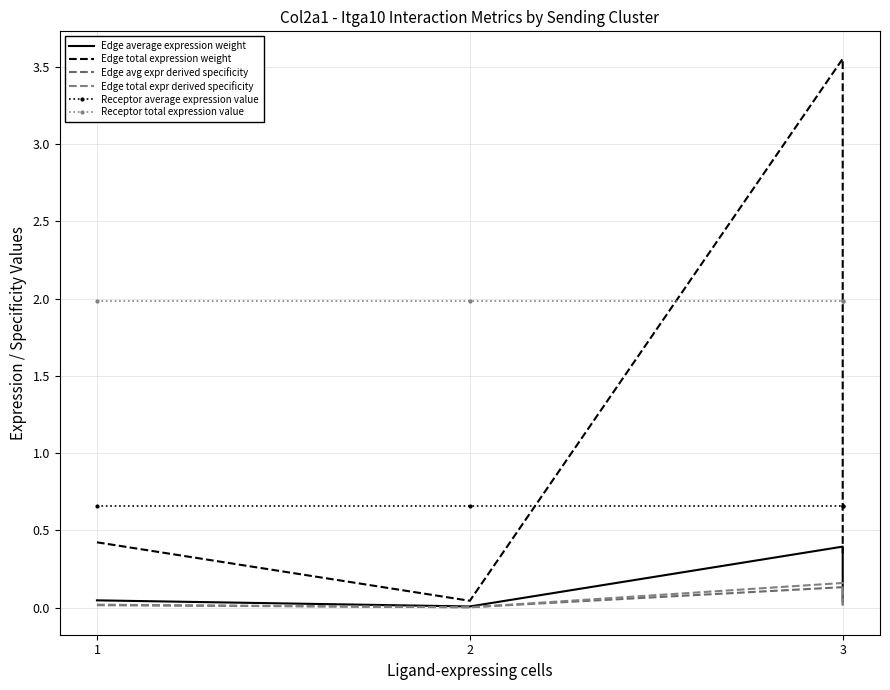

True or false: Edge avg expr derived specificity and Edge total expr derived specificity cross at least once.

True